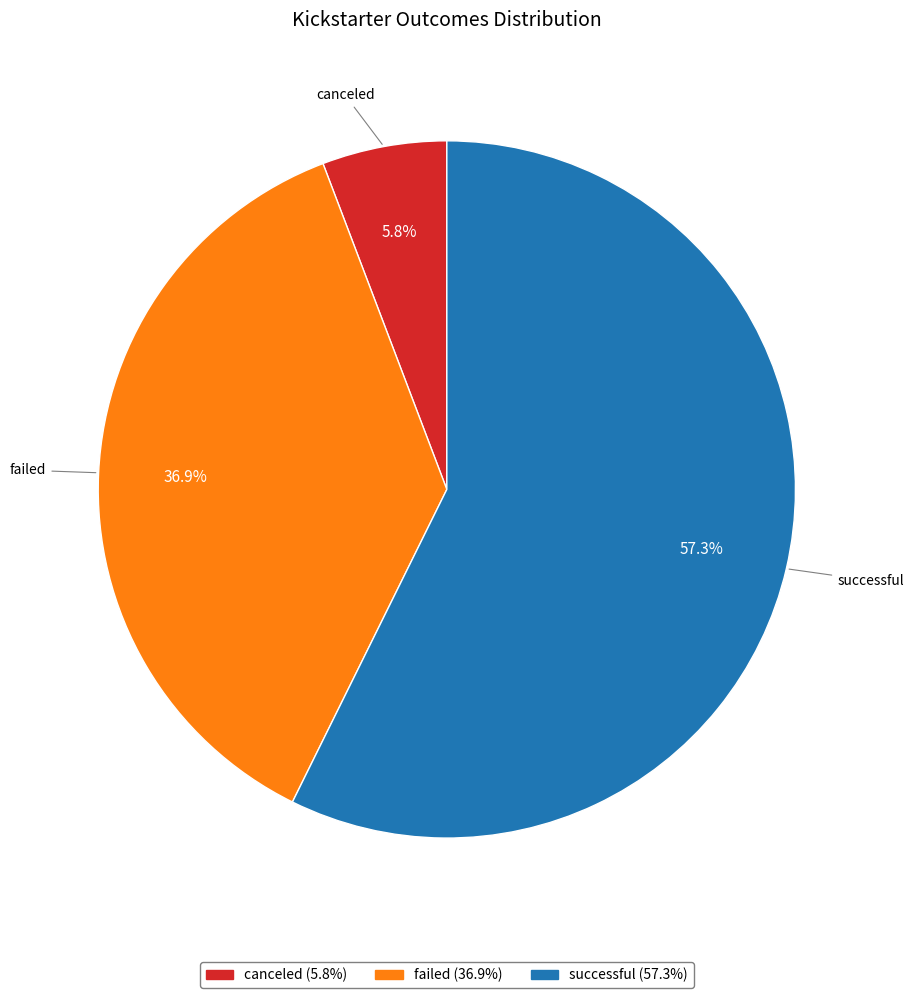

To the nearest percent, what is the difference between the largest and smallest slice percentages?

52%